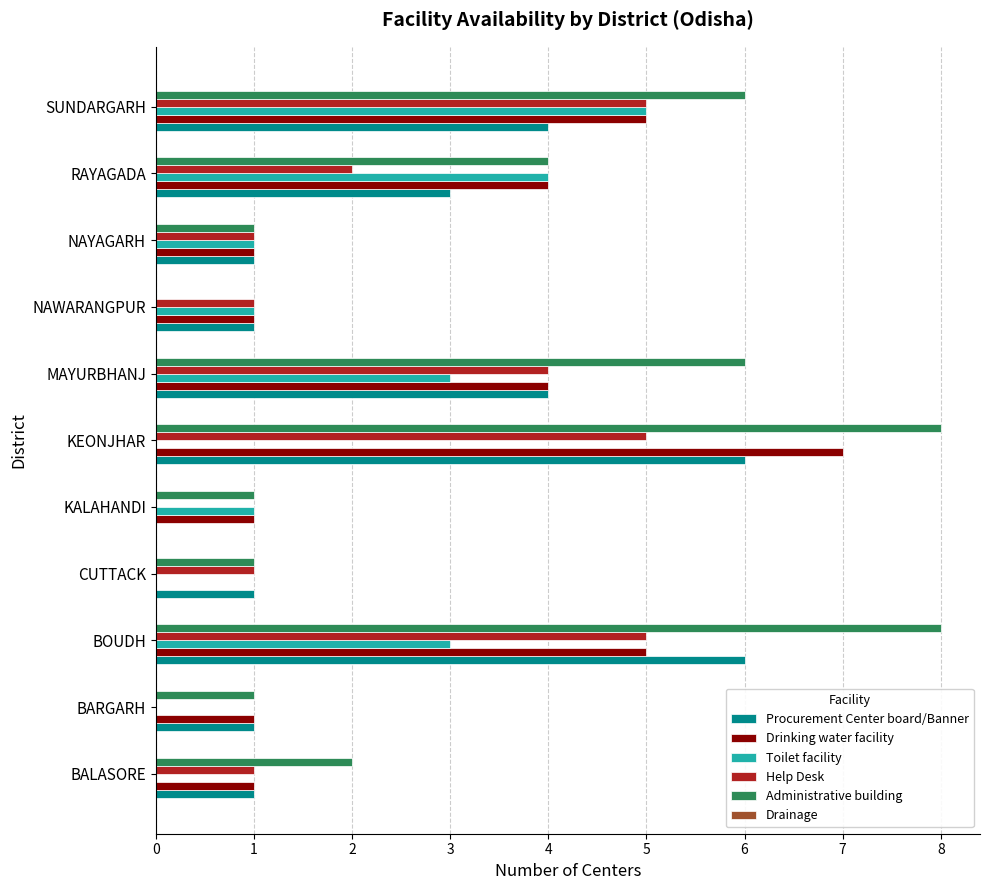

What is the total value across all series at BOUDH?

27